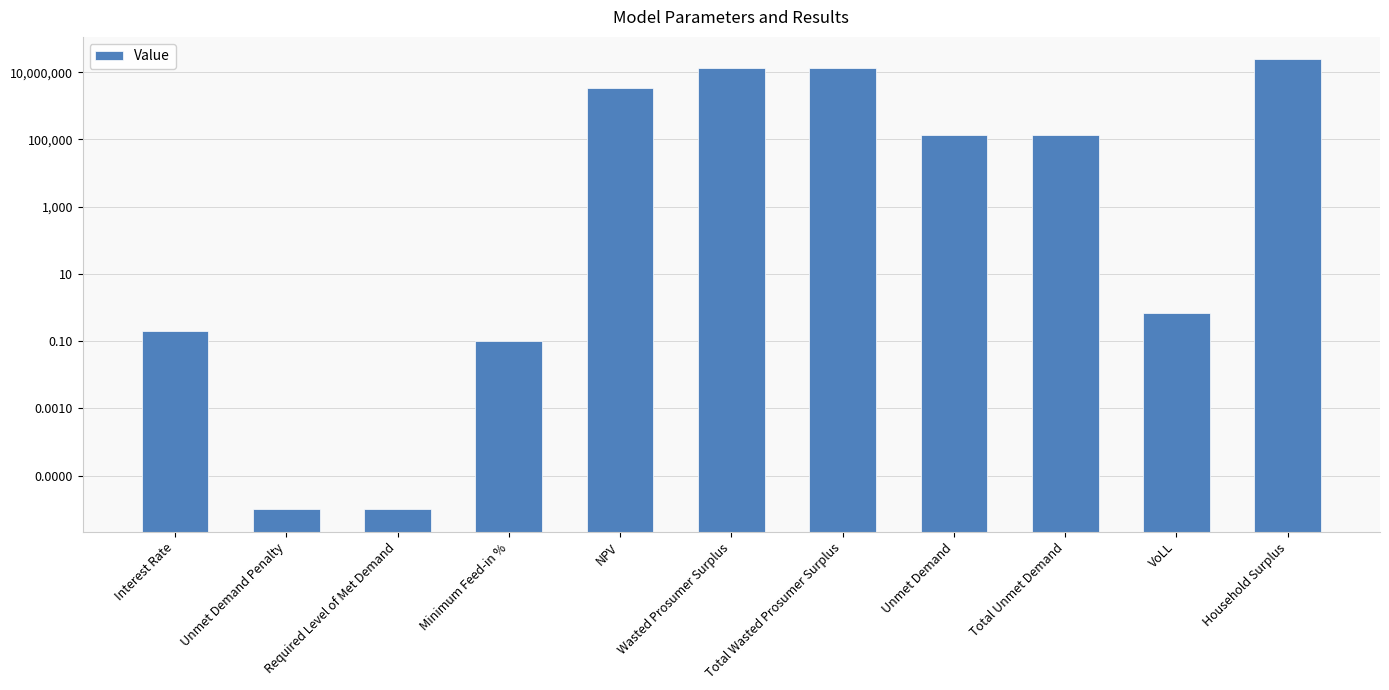

Count the number of categories in the chart.

11